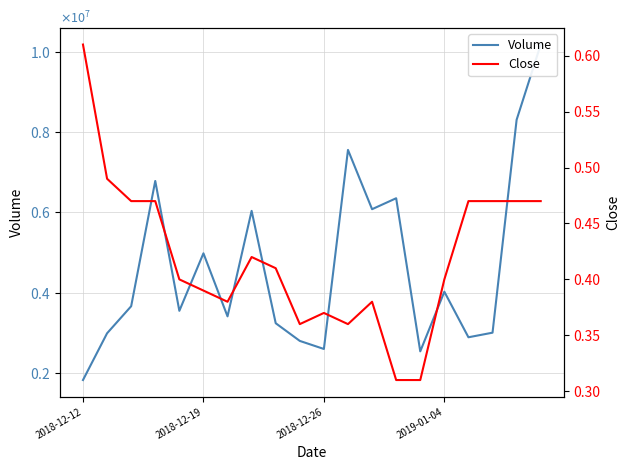

How many categories are shown in the chart?

20